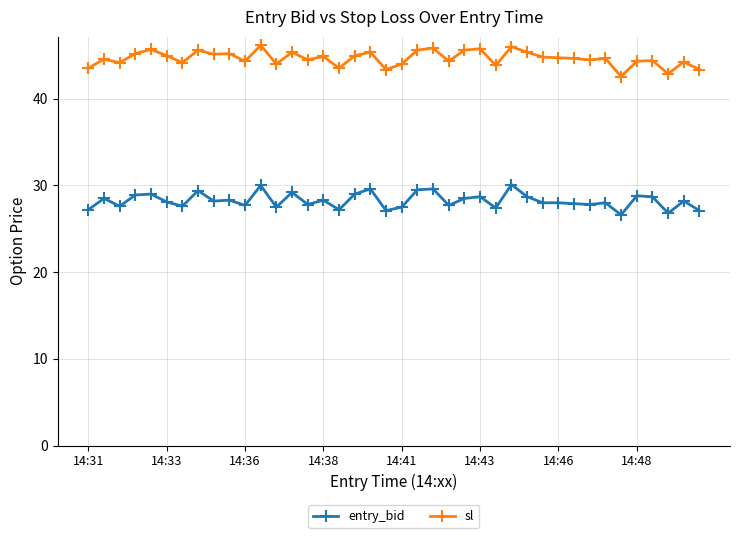

True or false: entry_bid and sl cross at least once.

False